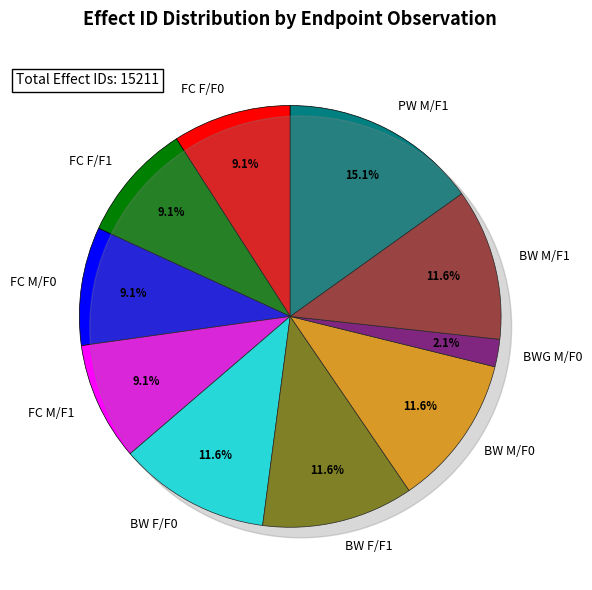

Rank the categories by value from highest to lowest.

pup weight (M, F1), body weight (F, F0), body weight (F, F1), body weight (M, F0), body weight (M, F1), food consumption (F, F0), food consumption (F, F1), food consumption (M, F0), food consumption (M, F1), body weight gain (M, F0)